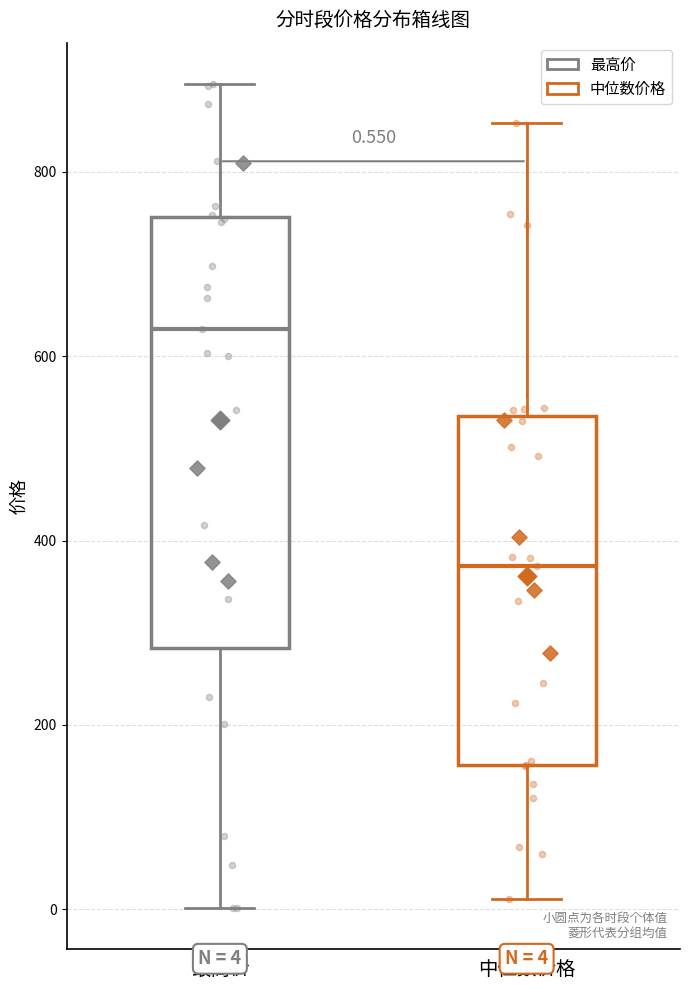

Comparing the boxes themselves (not the whiskers), which one is the tallest?

最高价